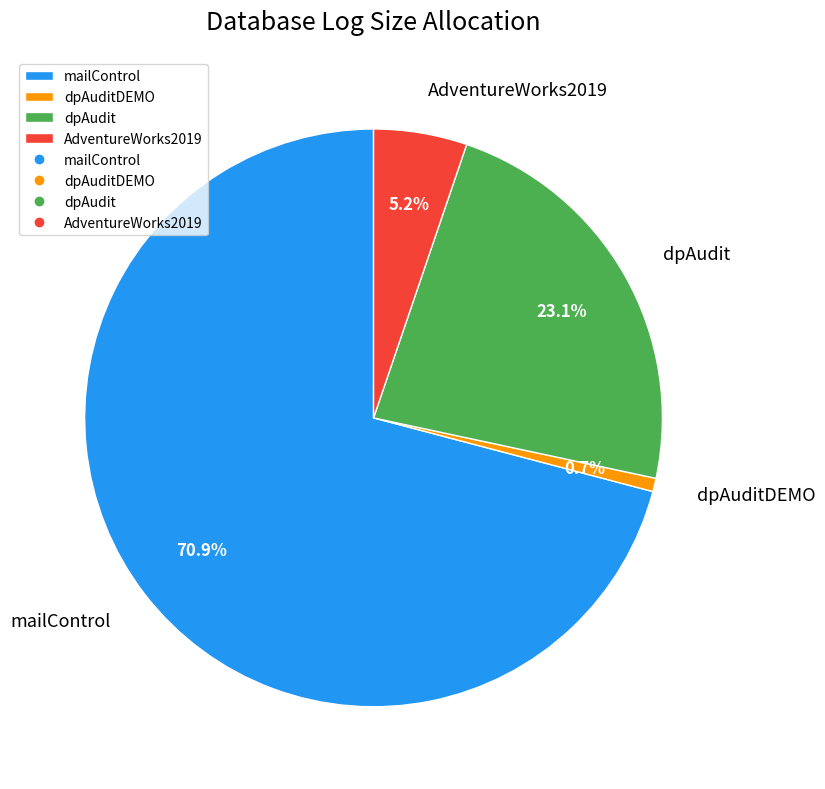

Which has a higher value, dpAuditDEMO or dpAudit?

dpAudit